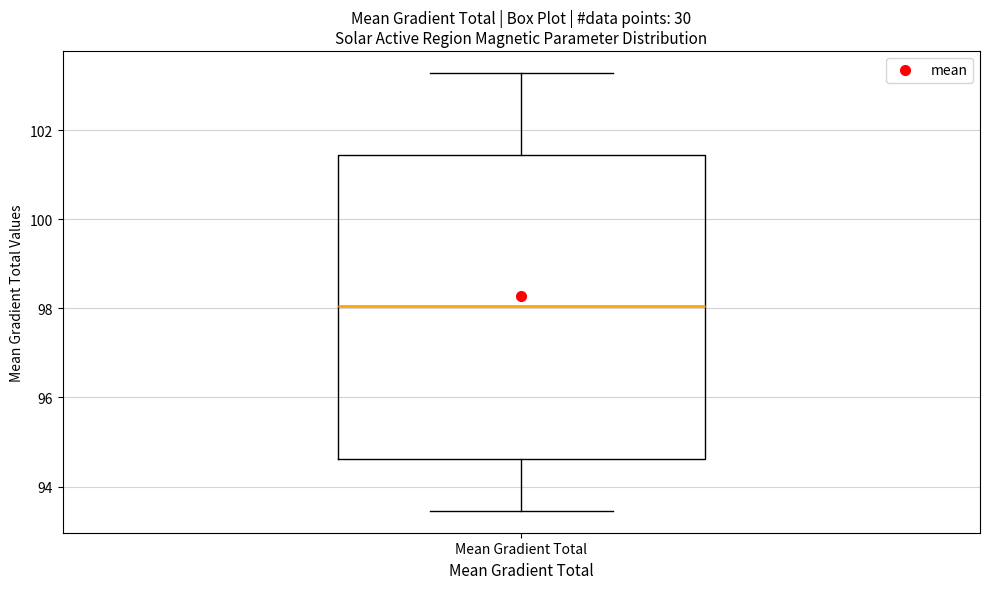

Transcribe this box plot: give where the median line is, the range the box spans, and where the two whiskers end, as read against the y-axis. The values are not printed on the chart, so give them approximately, as read against the axis.

median 98.0, box 94.6 to 101.4, whiskers 93.4 to 103.2